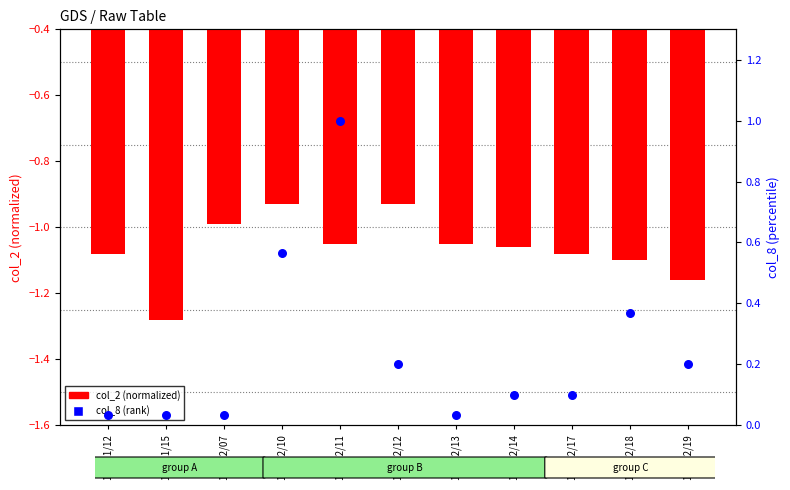

Is the value of col_2 (normalized) at 101/12/18 greater than the value of col_8 (percentile) at 101/12/11?

No